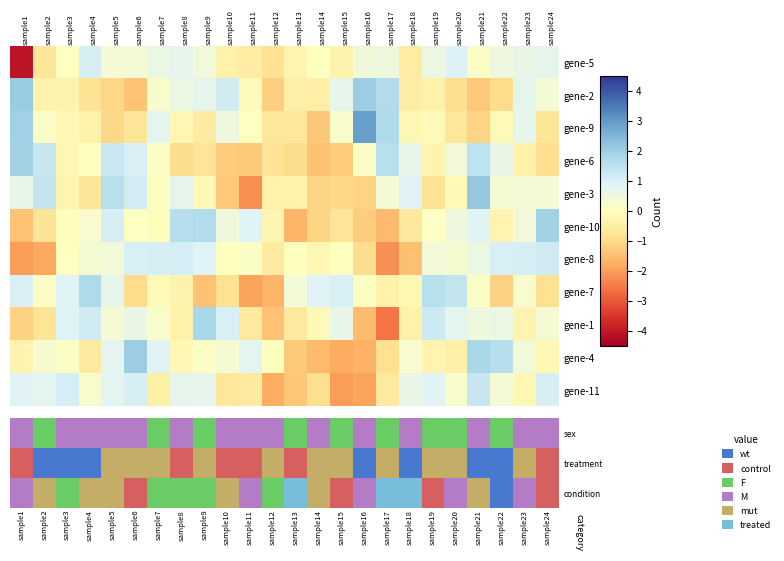

Is it true that gene-6 equals -0.7 at sample12?

True